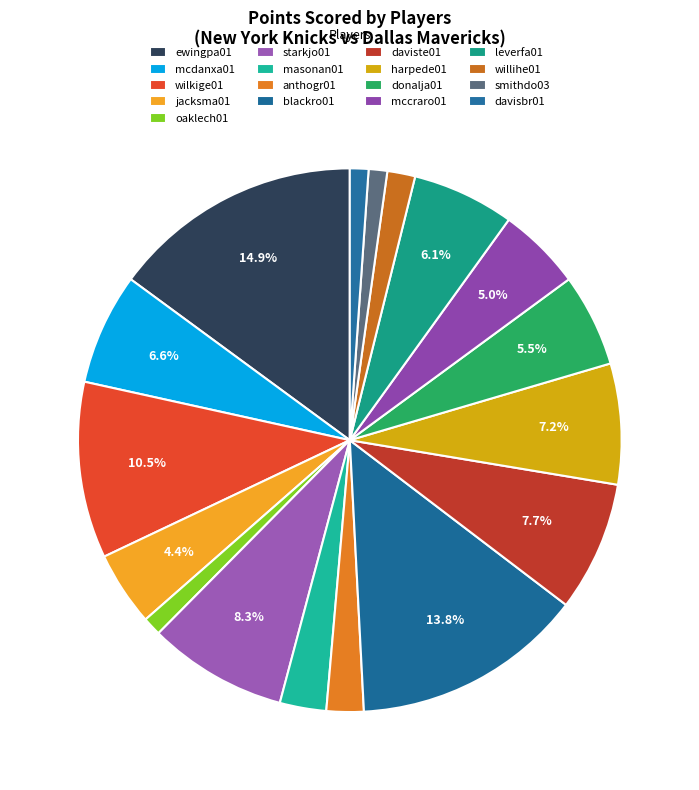

Is it true that wilkige01 is 25% of the pie?

False